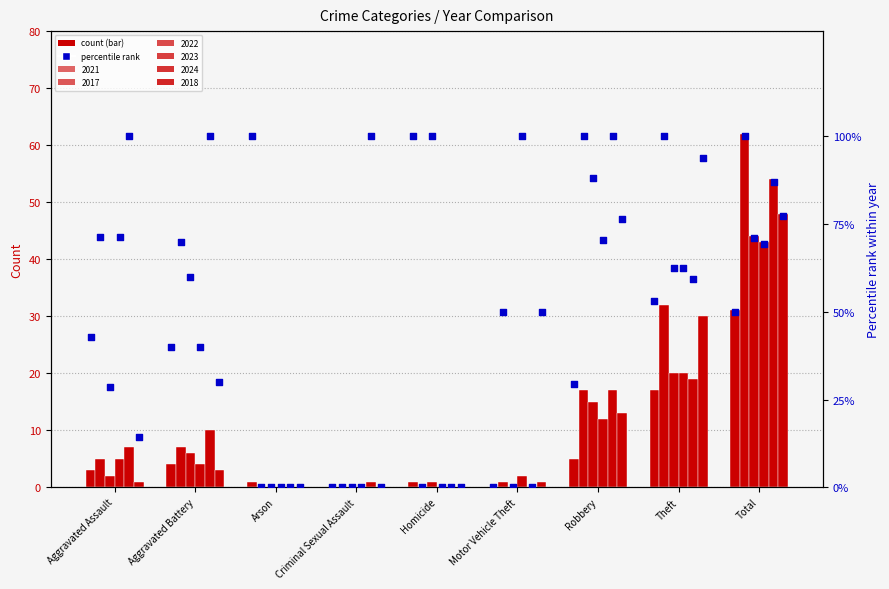

What is the change in value from Aggravated Battery to Theft?

+13.1